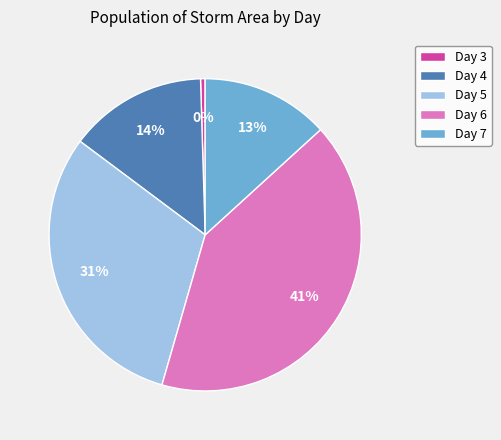

What percentage is the Day 5 slice, to the nearest percent?

31%